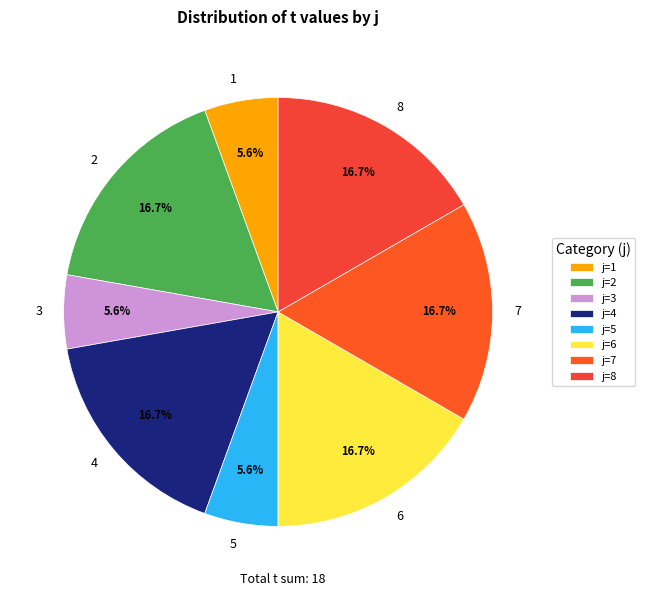

What percentage is the 3 slice, to the nearest percent?

6%